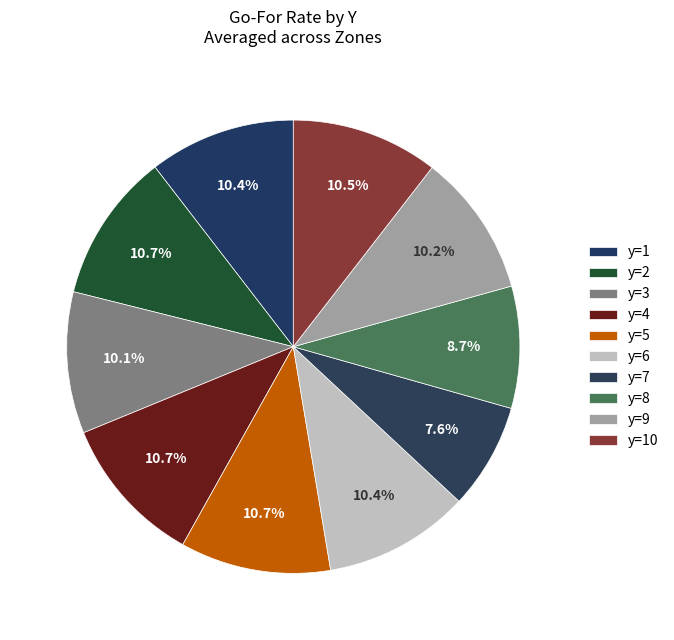

Which category has the biggest portion of the pie?

y=5